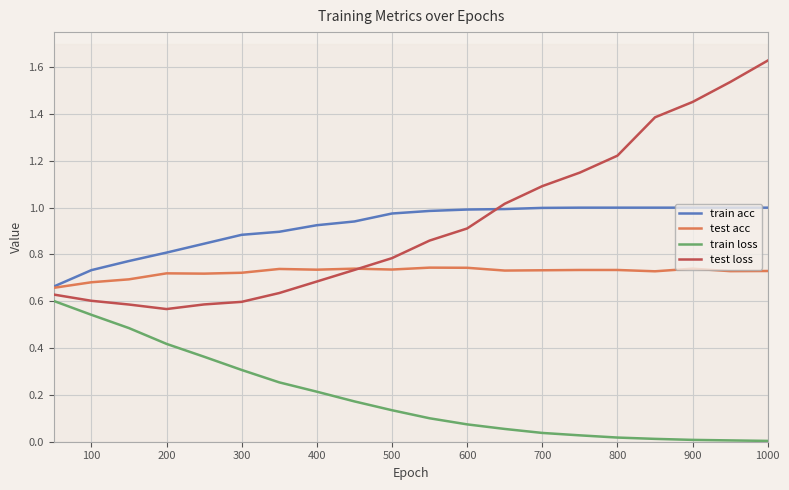

At which label does test loss reach its peak?

1000